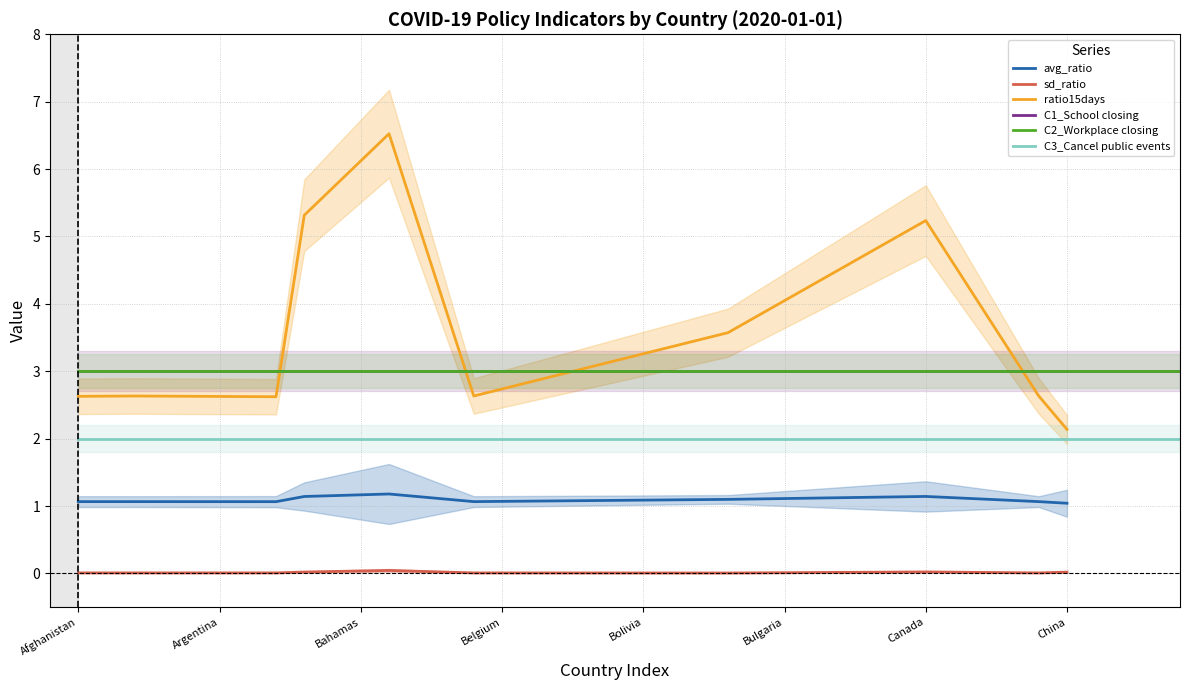

Is it true that ratio15days equals 4.1 at Cape Verde?

False